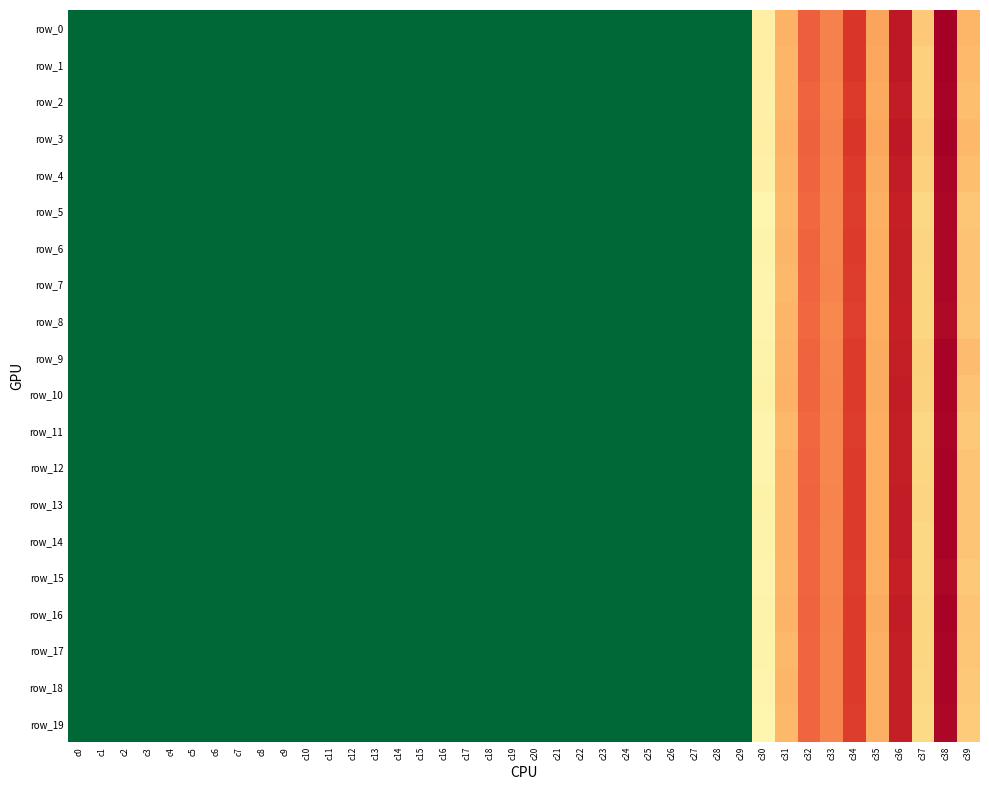

Where is row_0 nearest to the value -54?

c30